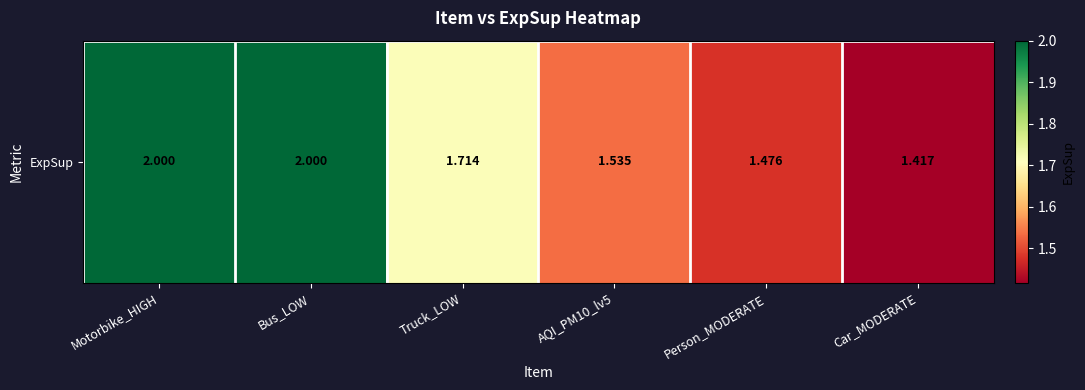

What value does the data have at Person_MODERATE?

1.5